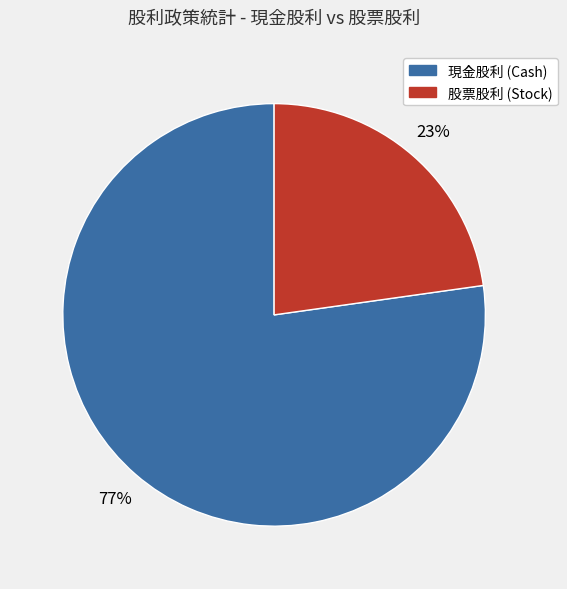

Is there a majority slice in this chart?

Yes